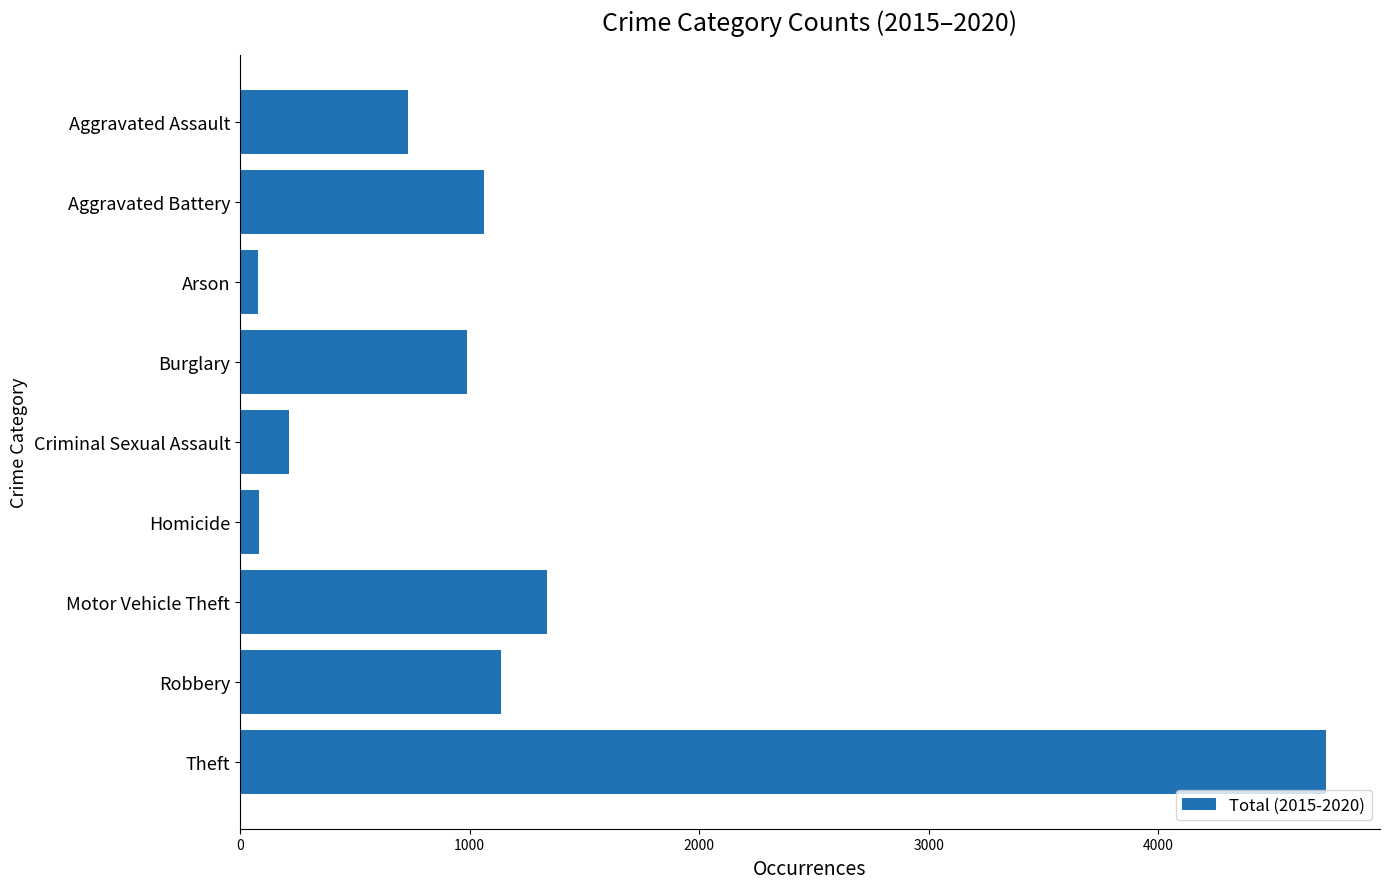

How many data points does each series have?

9